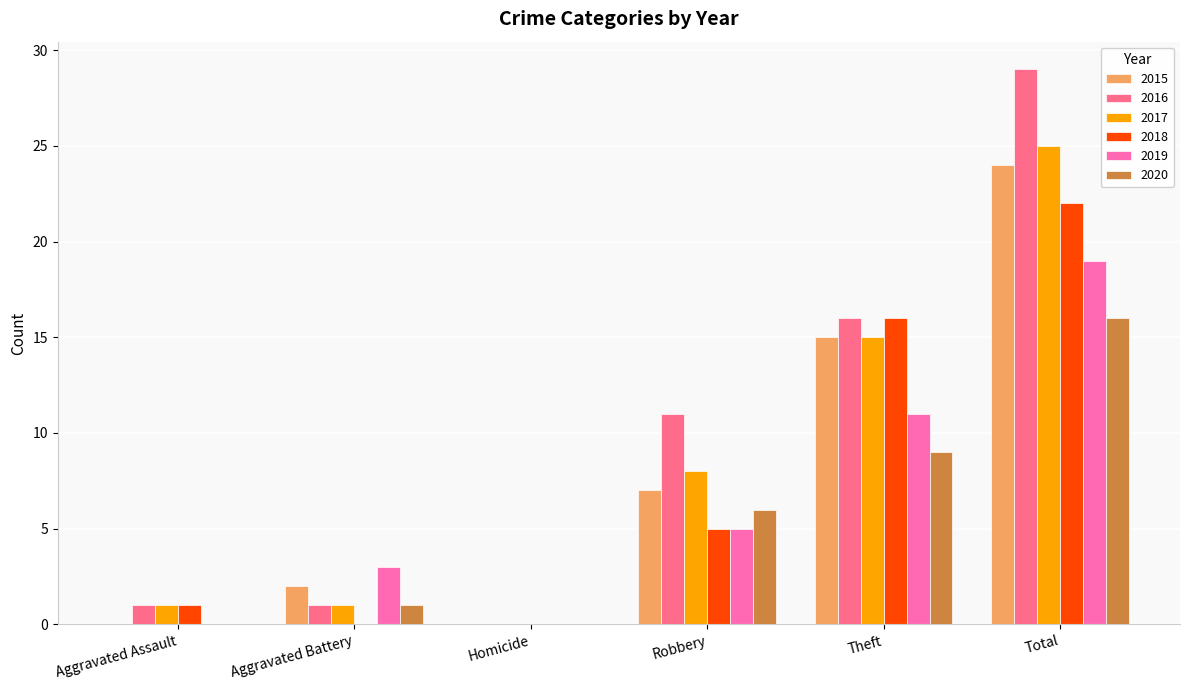

What are all the series names shown in the legend?

2015, 2016, 2017, 2018, 2019, 2020